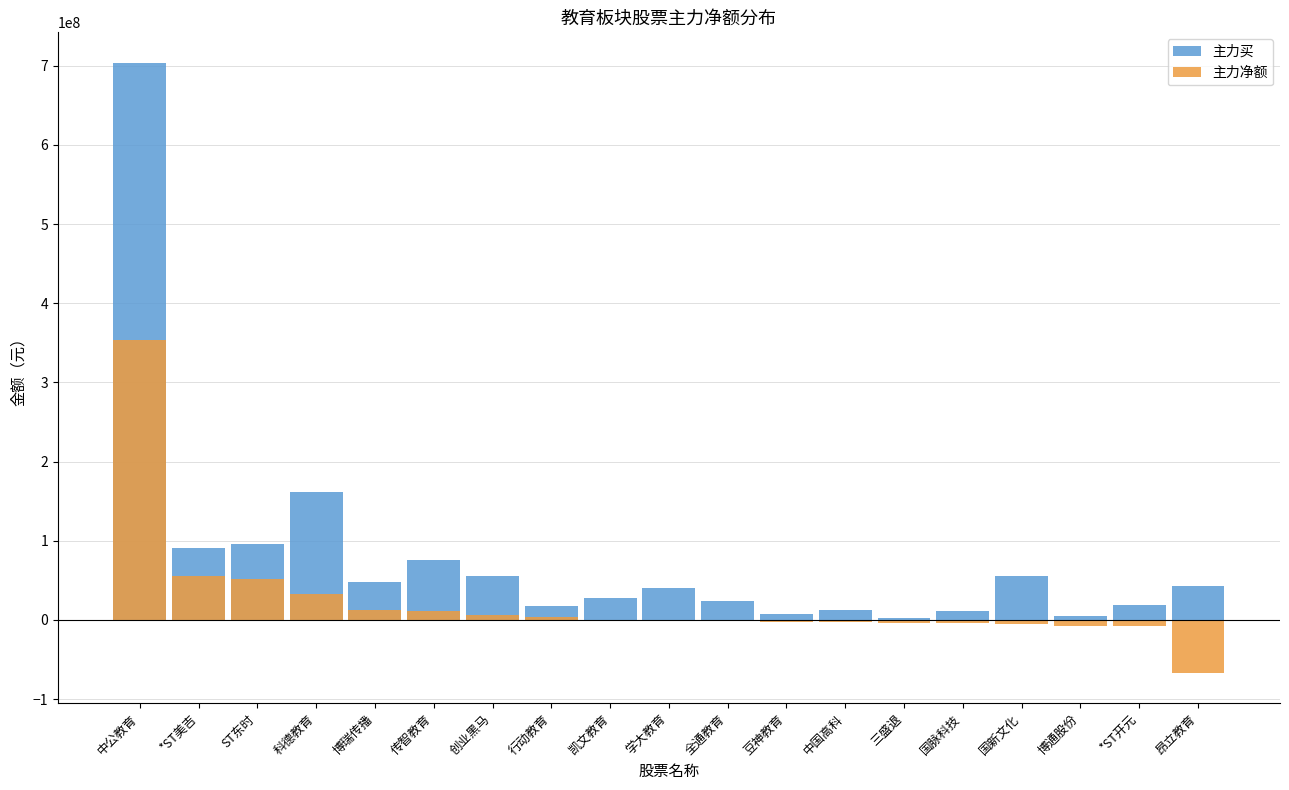

What are all the series names shown in the legend?

主力买, 主力净额